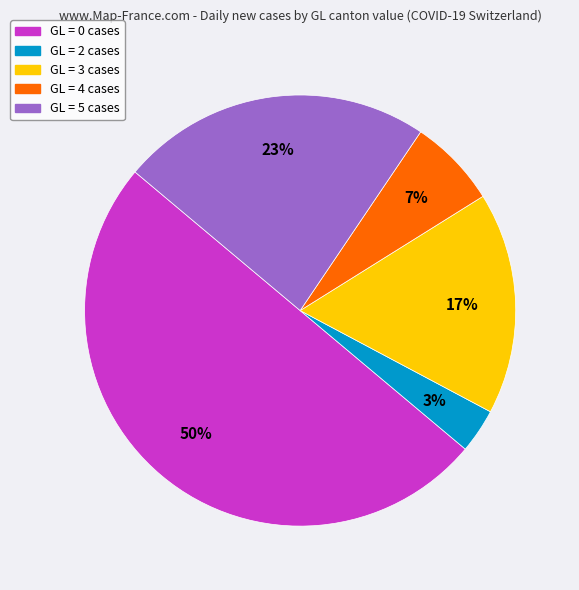

How many segments does this pie chart have?

5